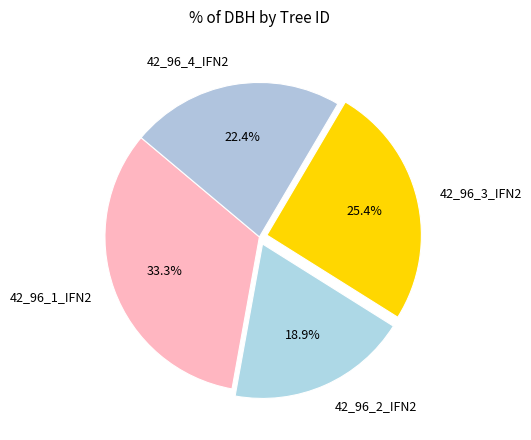

To the nearest percent, what percentage of the pie is 42_96_4_IFN2?

22%